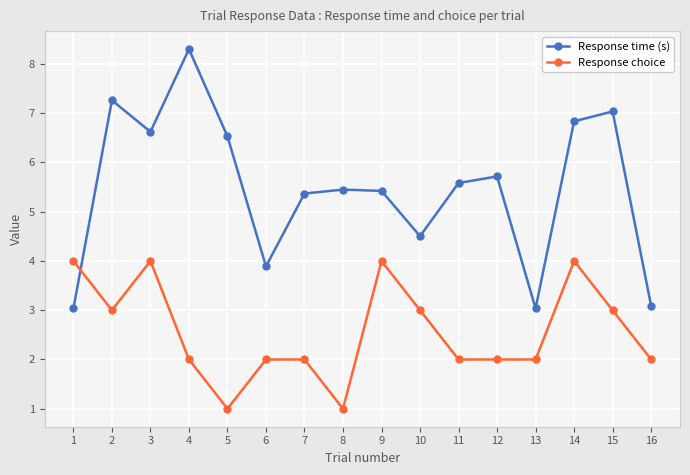

The Response time (s) series shows 3.0 at 13. True or false?

True